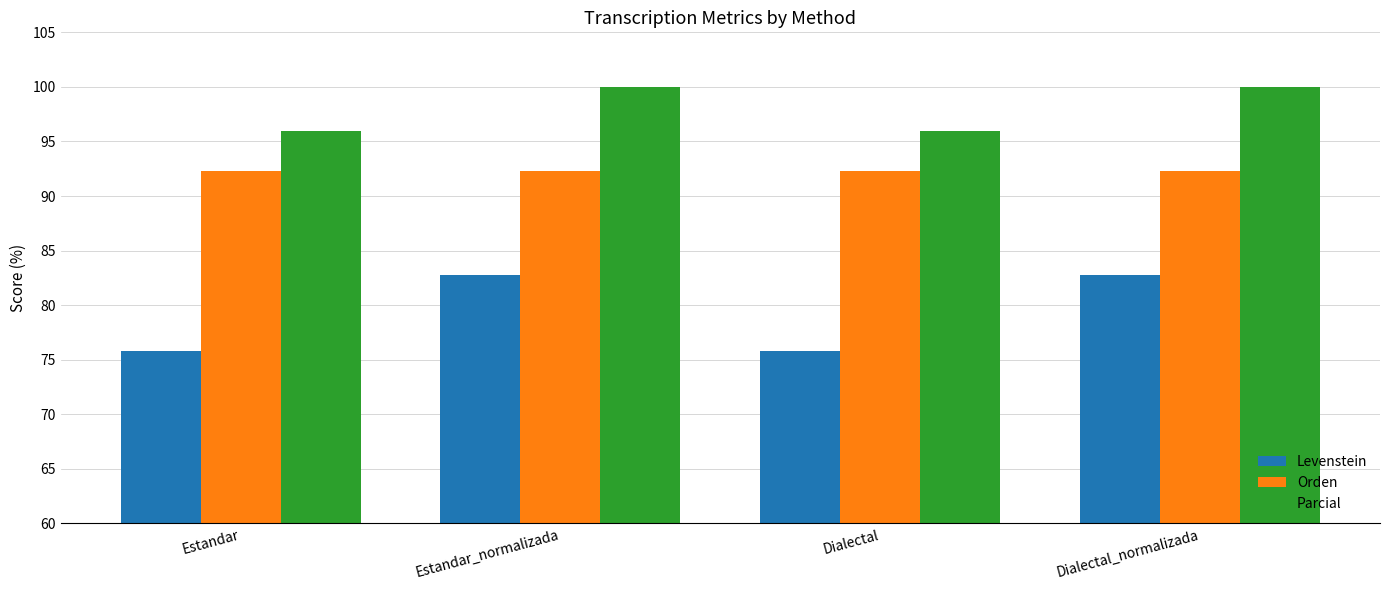

At which label does Levenstein first exceed 82?

Estandar_normalizada